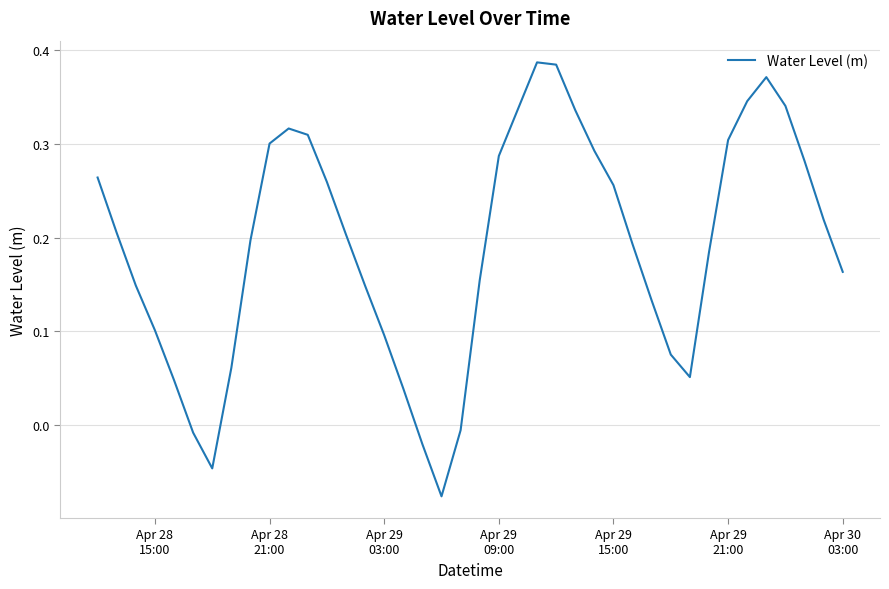

What is the difference between the maximum and minimum values?

0.5